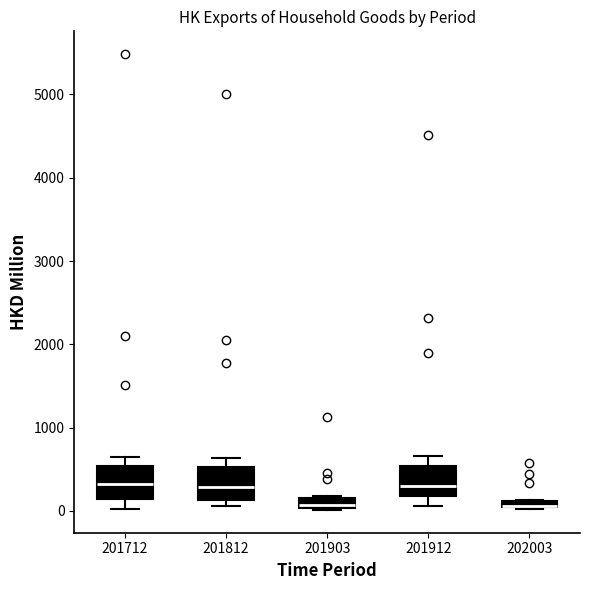

Where is the lower edge of the box at x = 201903 on the y-axis? The values are not printed on the chart, so give them approximately, as read against the axis.

0